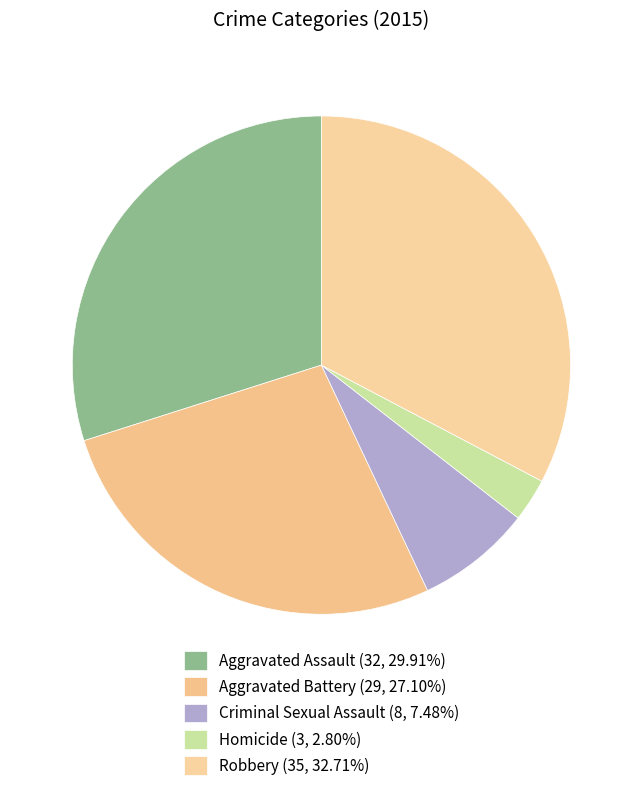

To the nearest percent, what is the difference between the Aggravated Assault and Homicide slice percentages?

27%